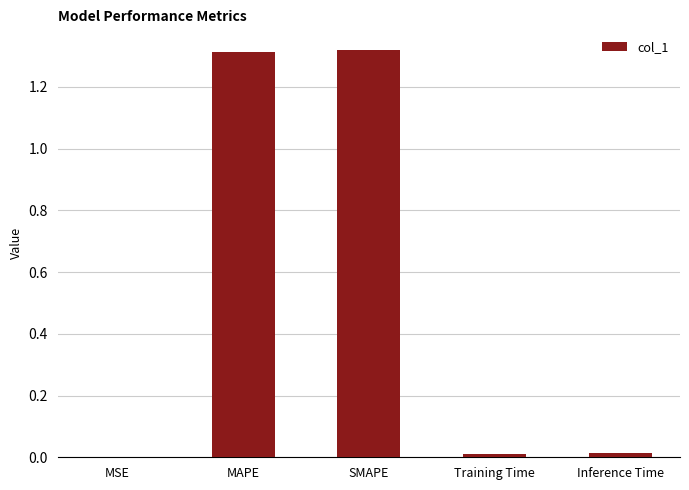

The chart shows a value of 1.3 at SMAPE. True or false?

True